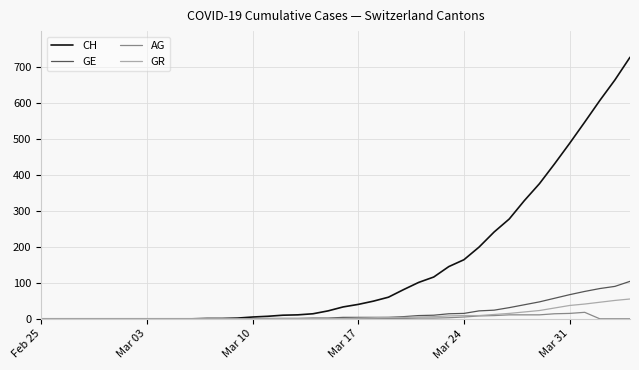

What is the difference between the maximum and minimum values in the GR series?

55